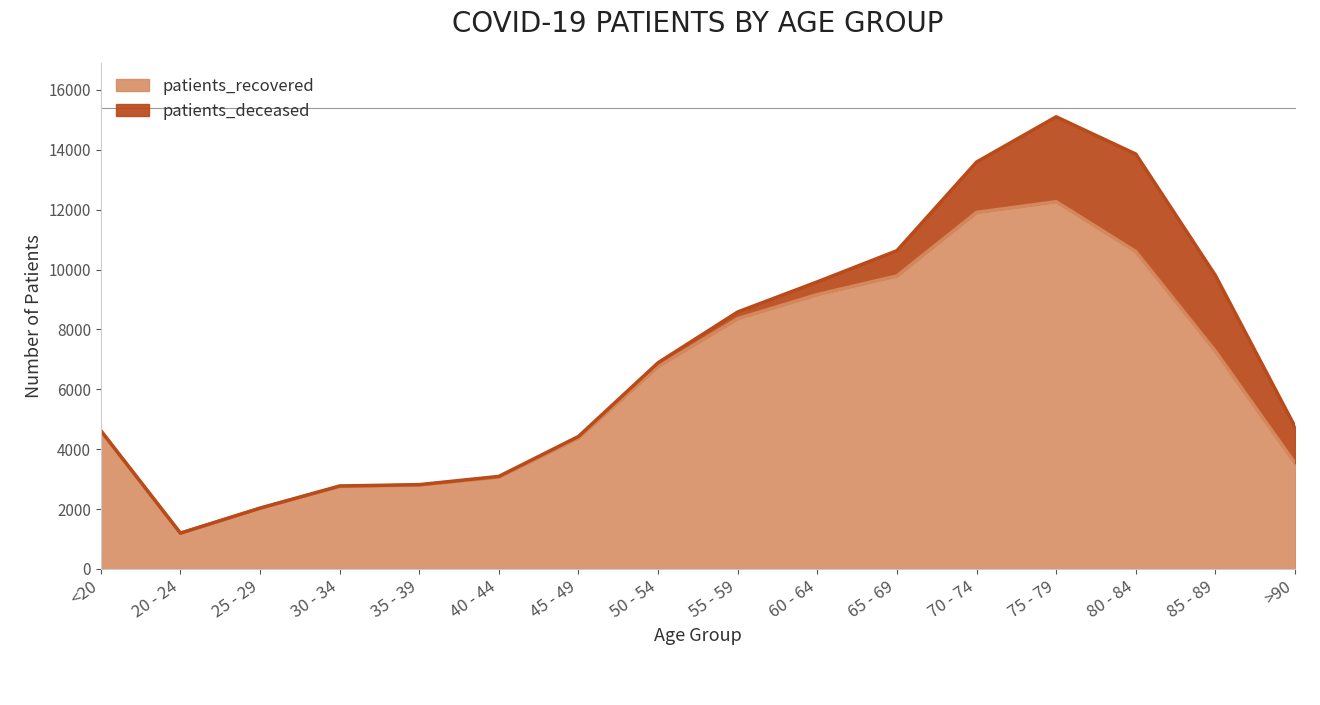

Where is the first local maximum?

75 - 79